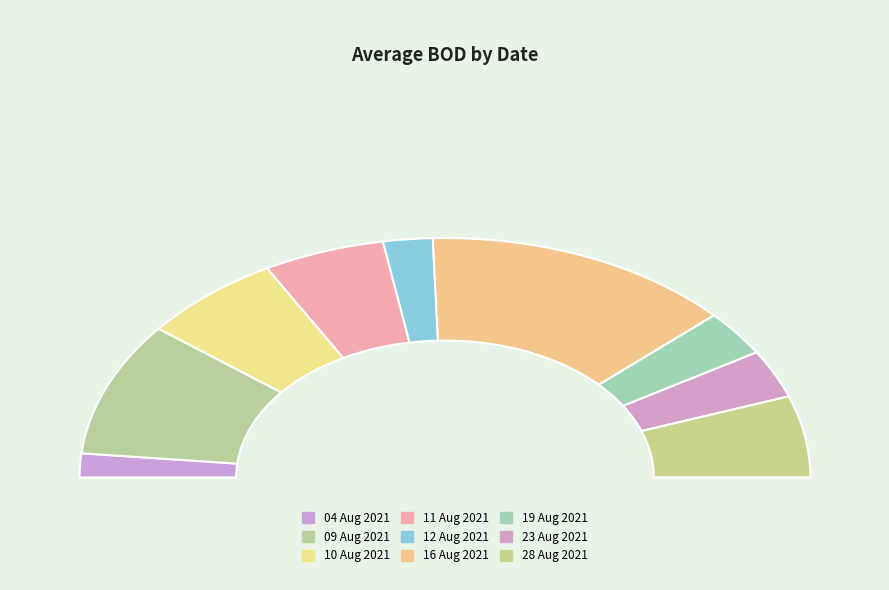

Count the number of slices in the pie.

9